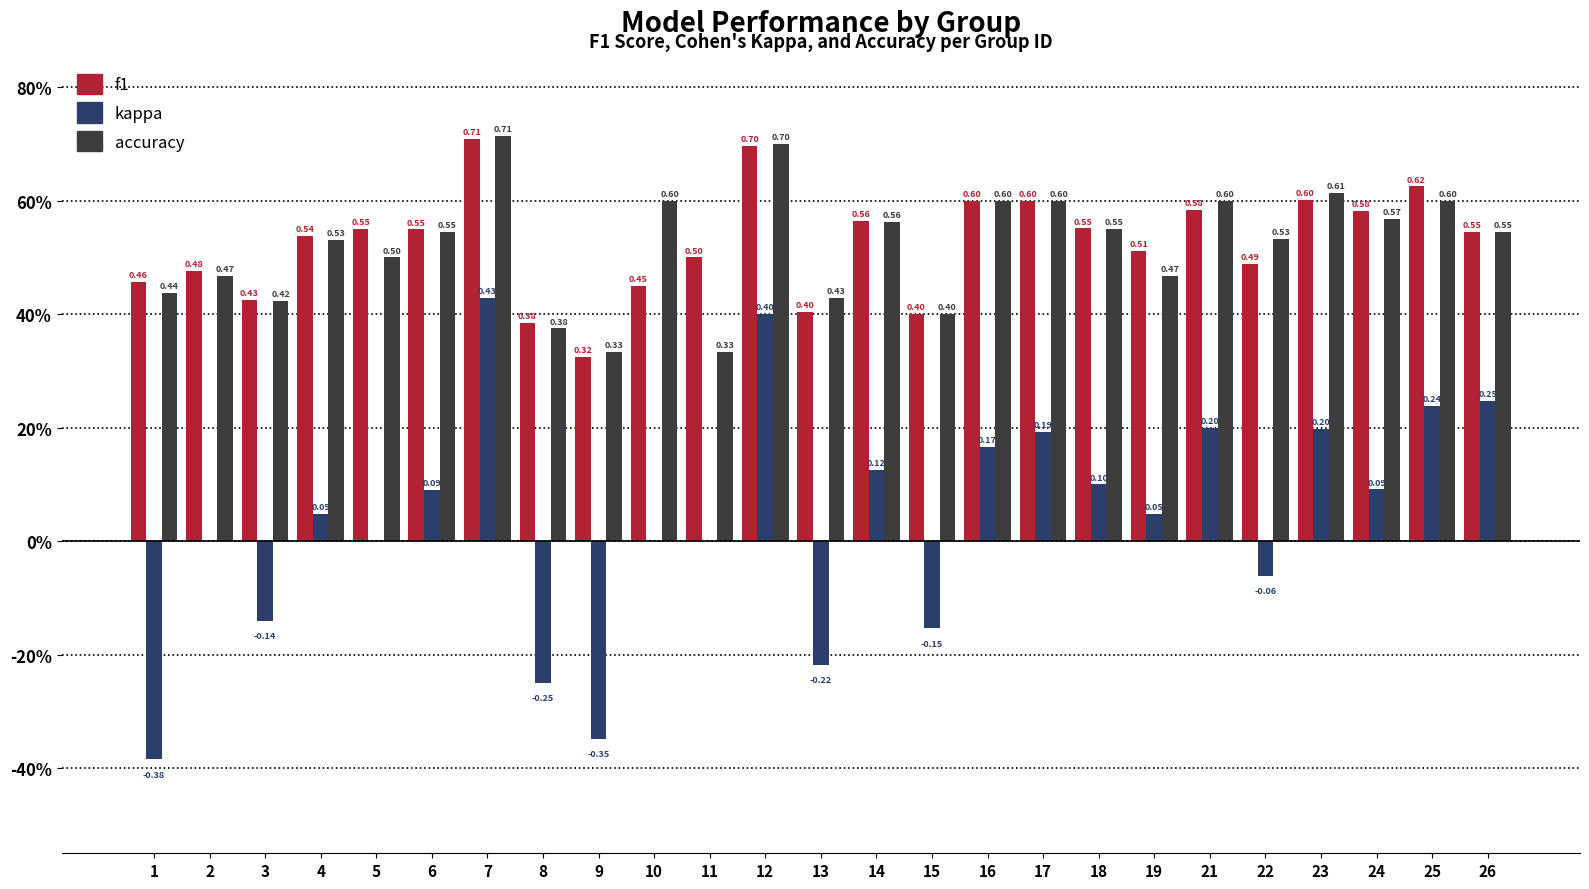

What are all the series names shown in the legend?

f1, kappa, accuracy